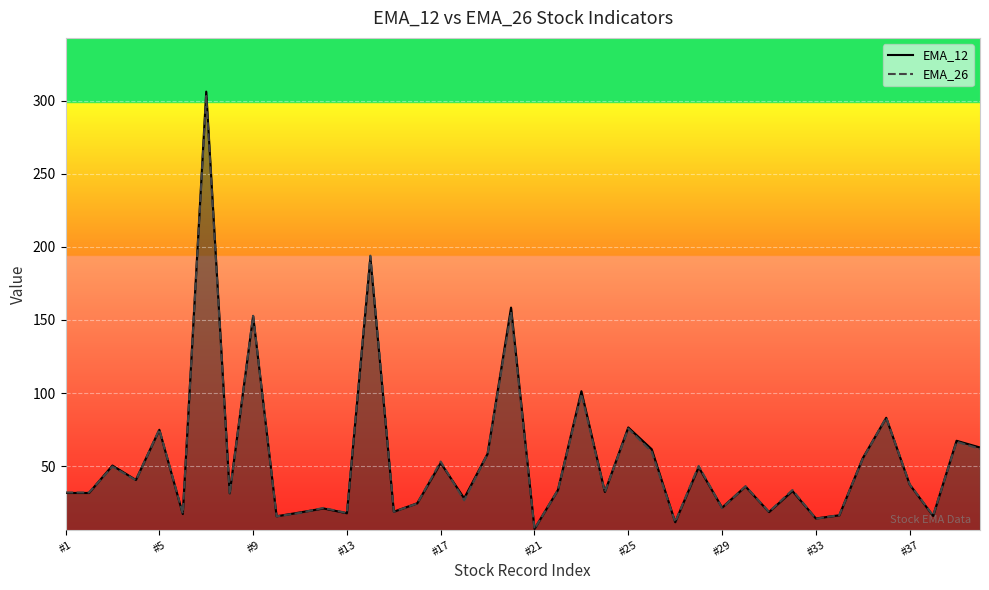

What is the average value of the EMA_26 series?

54.3